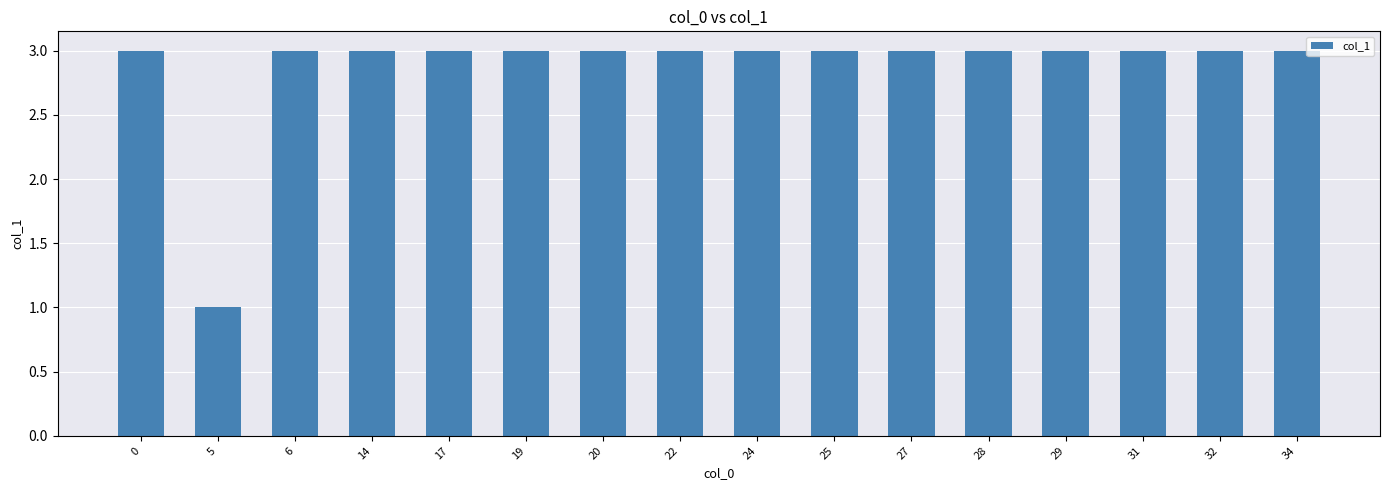

Reading left to right, extract all data points from this chart.

0=3	5=1	6=3	14=3	17=3	19=3	20=3	22=3	24=3	25=3	27=3	28=3	29=3	31=3	32=3	34=3